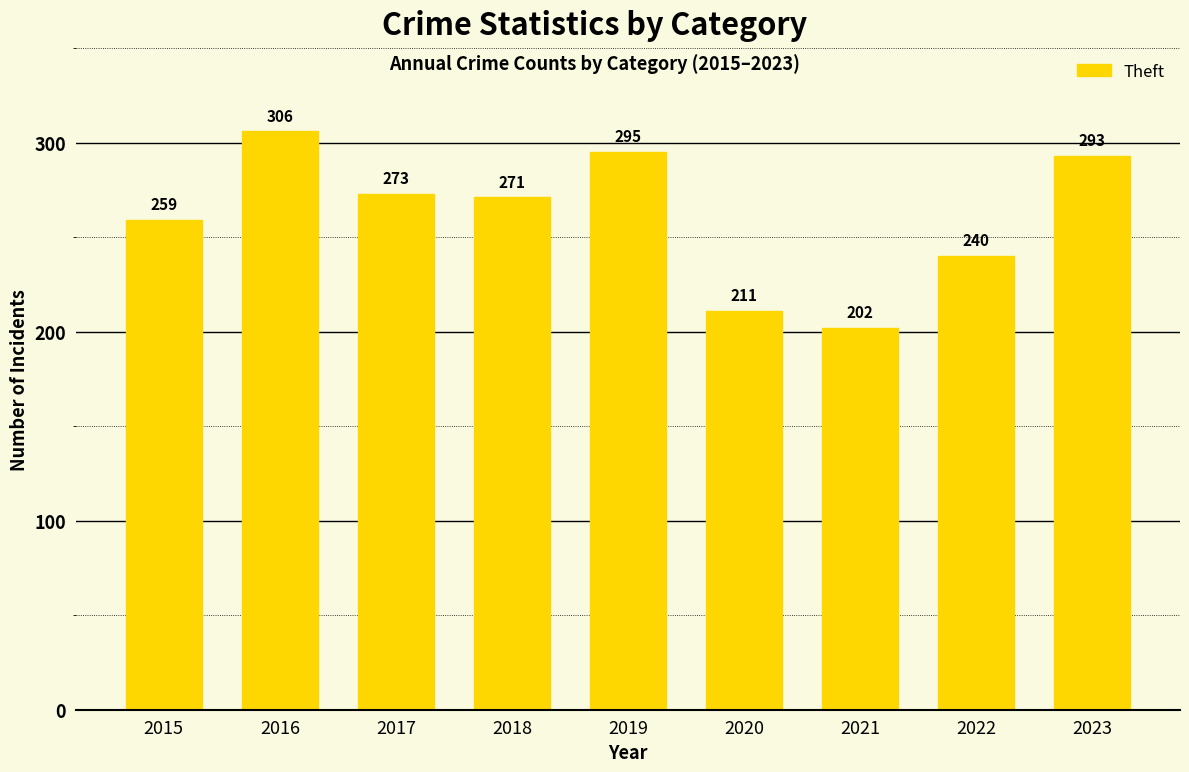

Reading right to left, list all the values displayed in this chart.

2023=293	2022=240	2021=202	2020=211	2019=295	2018=271	2017=273	2016=306	2015=259